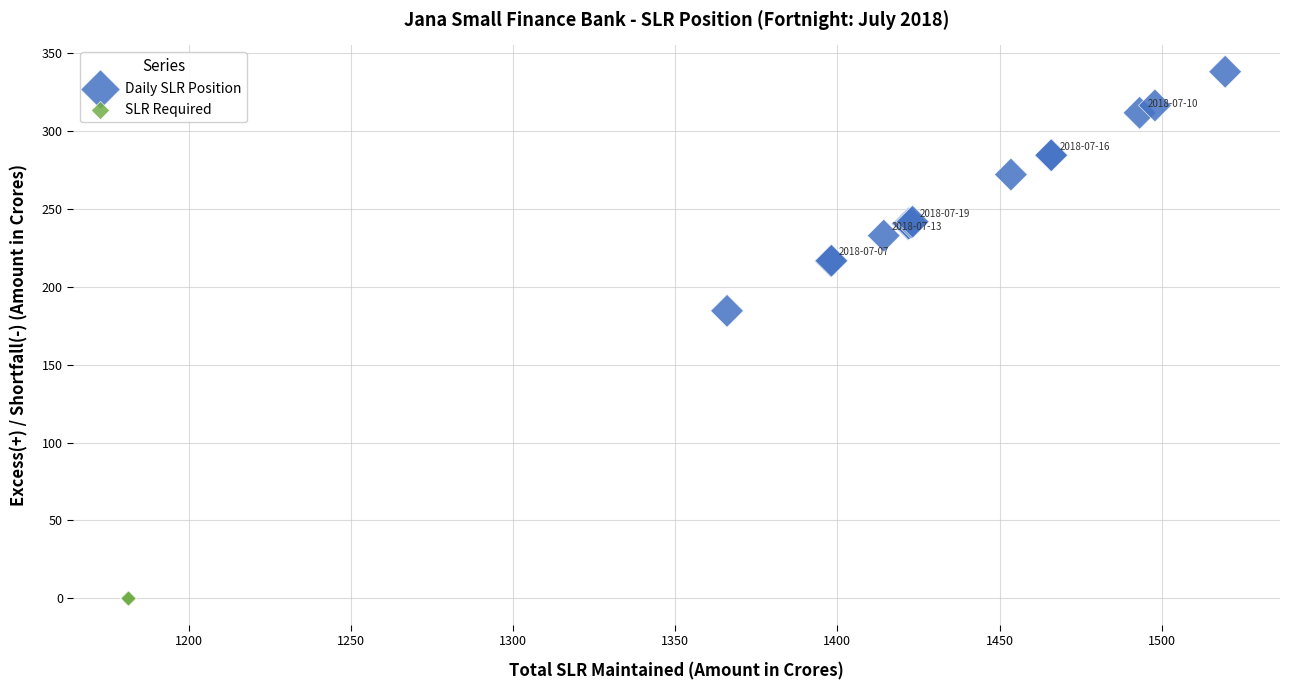

Which series contains the highest Y value?

Daily SLR Position